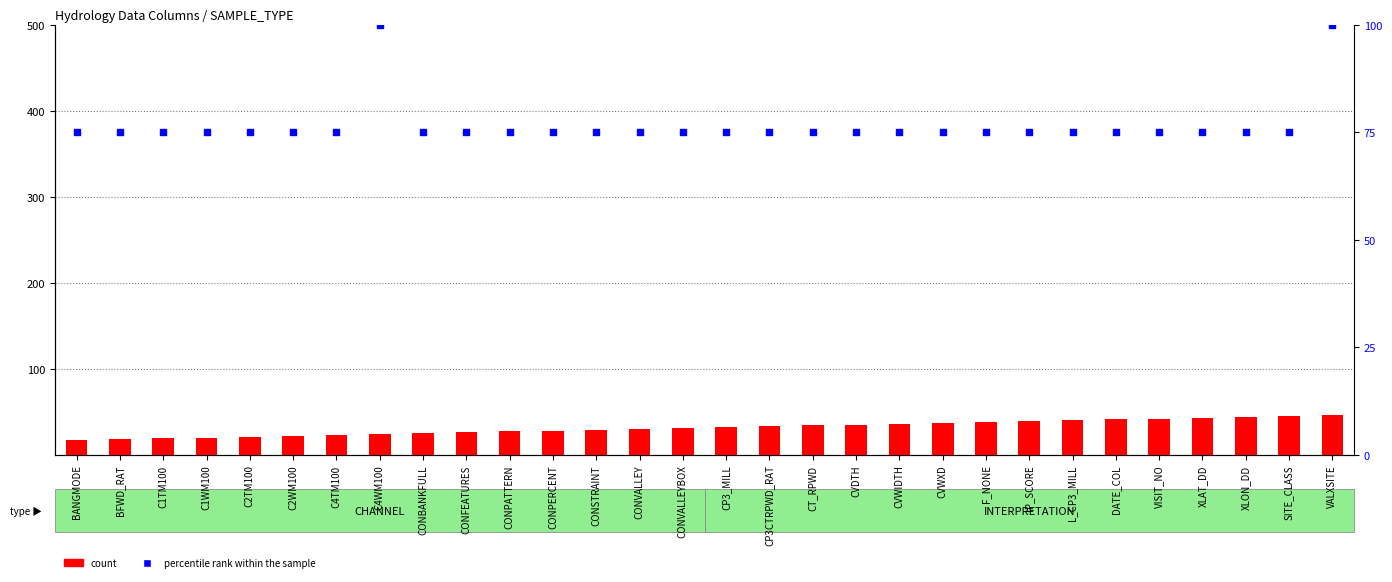

Which series has the widest spread of Y values?

count